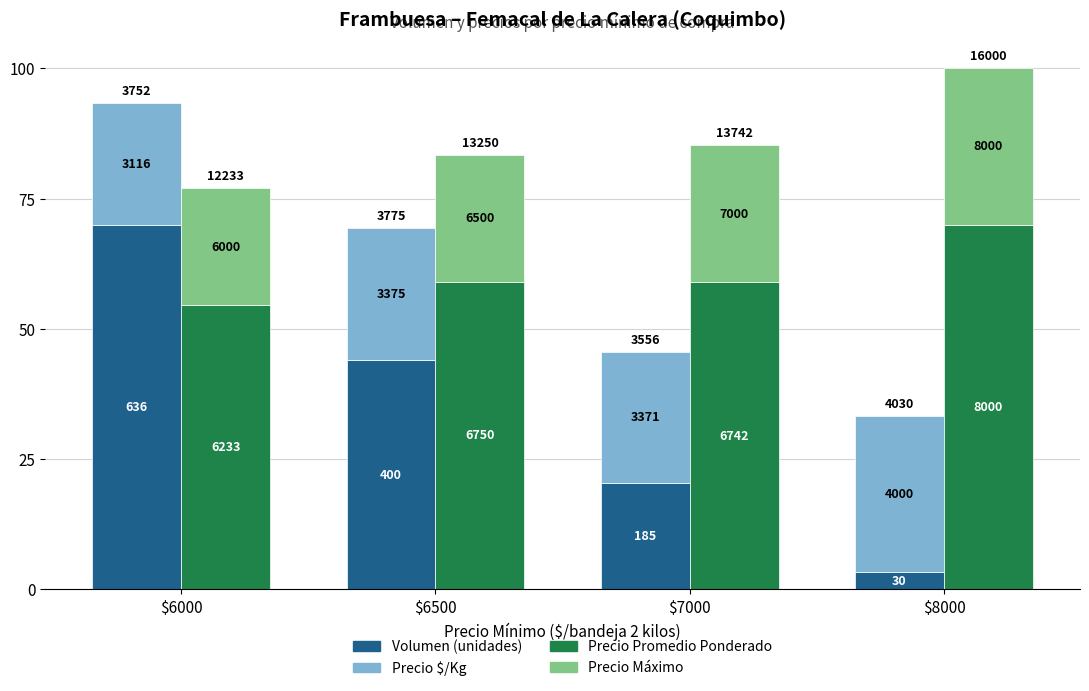

Reading left to right, transcribe all the data shown in this chart.

Volumen (normalizado): $6000=70.0	$6500=44.0	$7000=20.4	$8000=3.3
Precio $/Kg (normalizado): $6000=23.4	$6500=25.3	$7000=25.3	$8000=30.0
Precio prom. pond. (normalizado): $6000=54.5	$6500=59.1	$7000=59.0	$8000=70.0
Precio maximo (normalizado): $6000=22.5	$6500=24.4	$7000=26.2	$8000=30.0